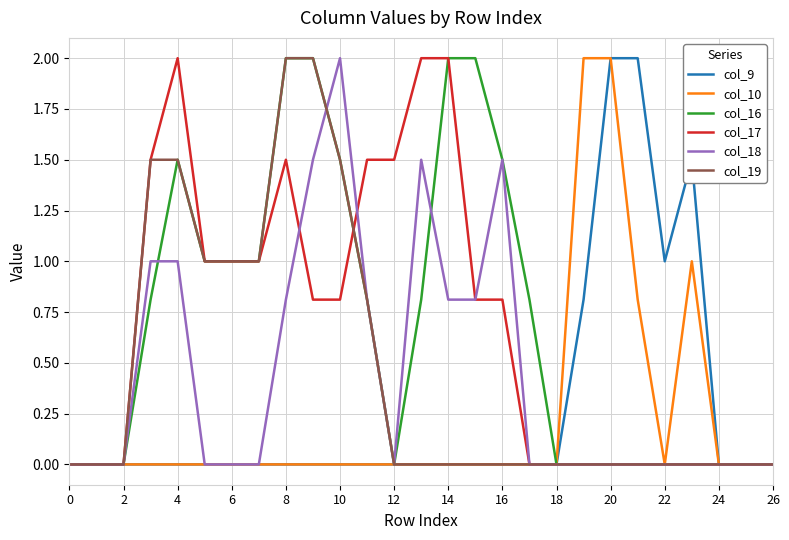

What is the average value of the col_17 series?

0.7